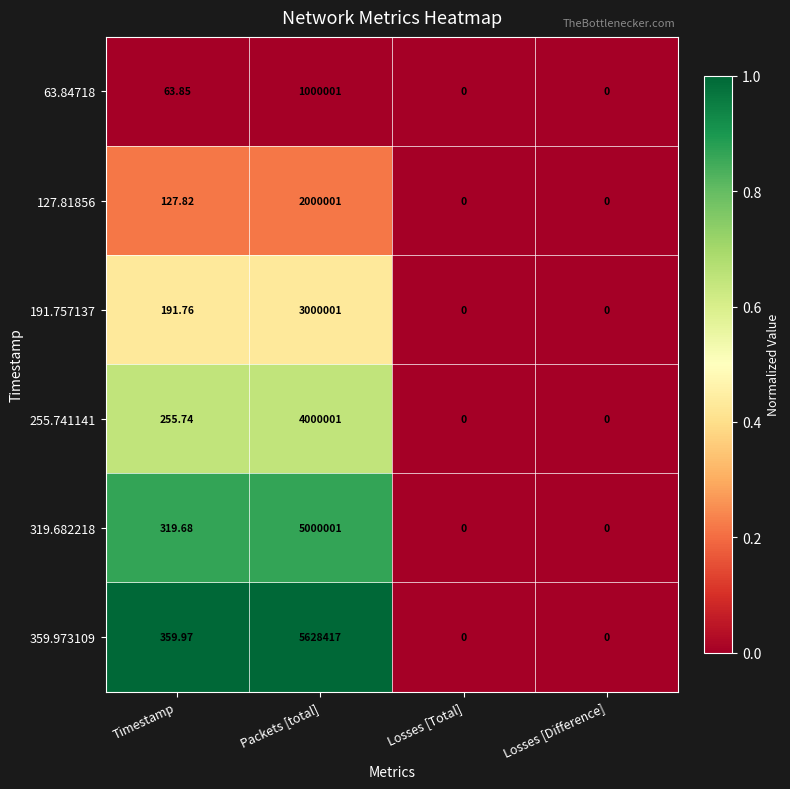

Which series has the largest total across all categories?

359.973109